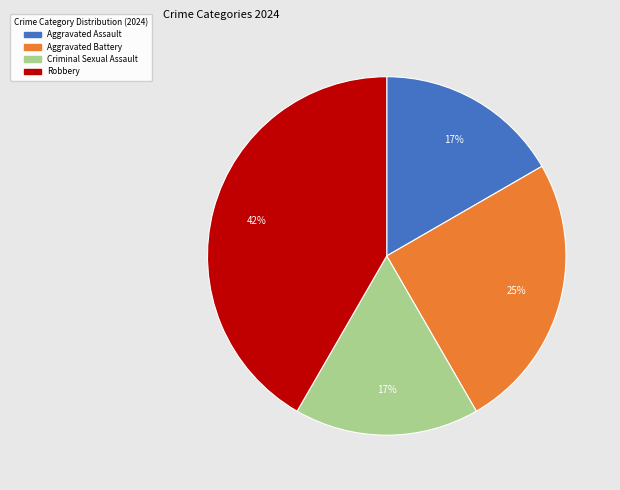

Does Aggravated Assault account for over 50% of the chart?

No